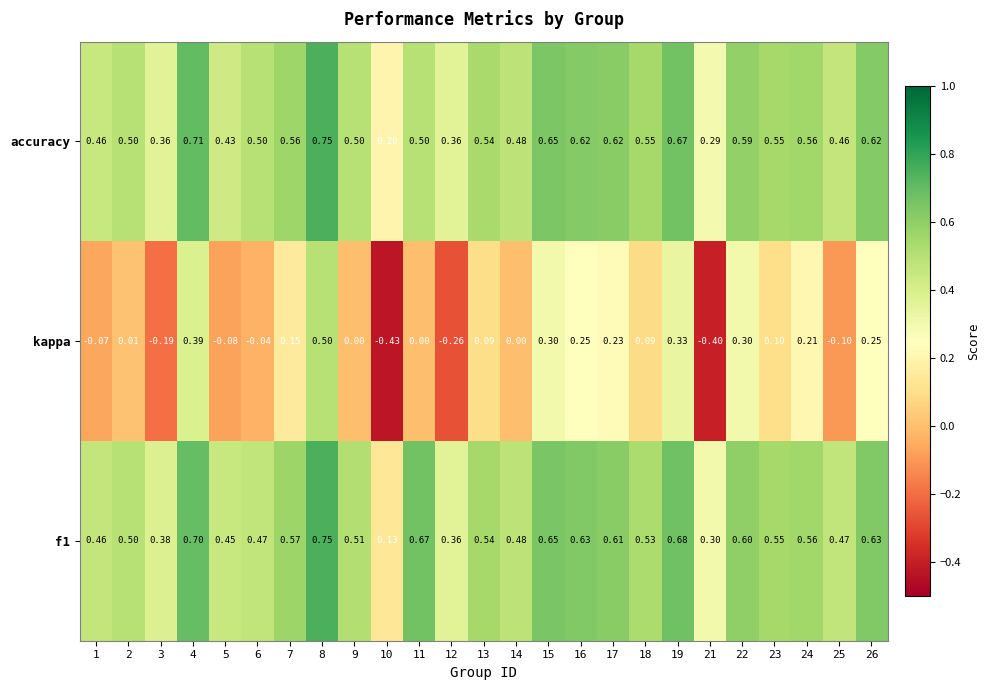

Between 6 and 21, which series saw the biggest shift?

kappa